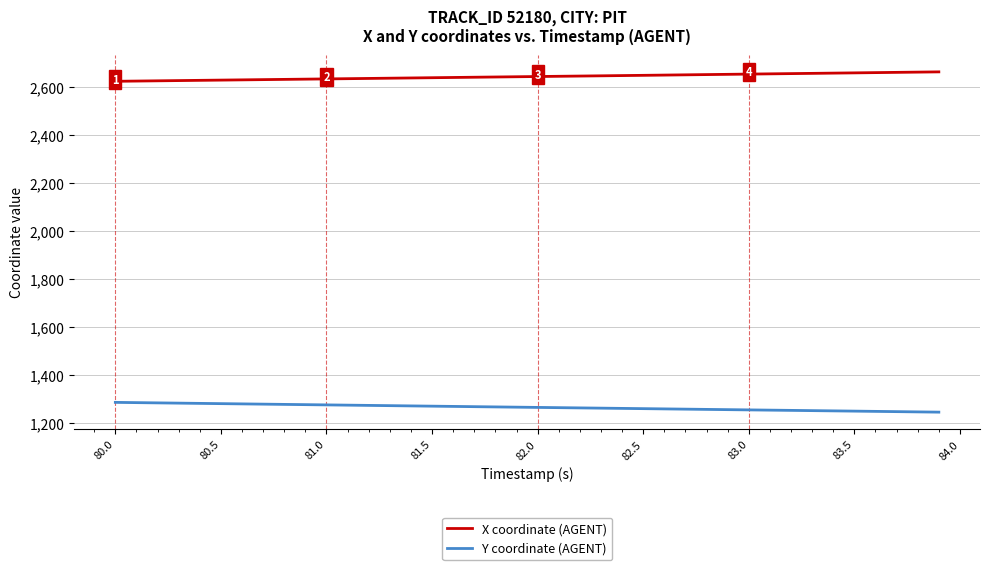

How many lines are shown in the chart?

2